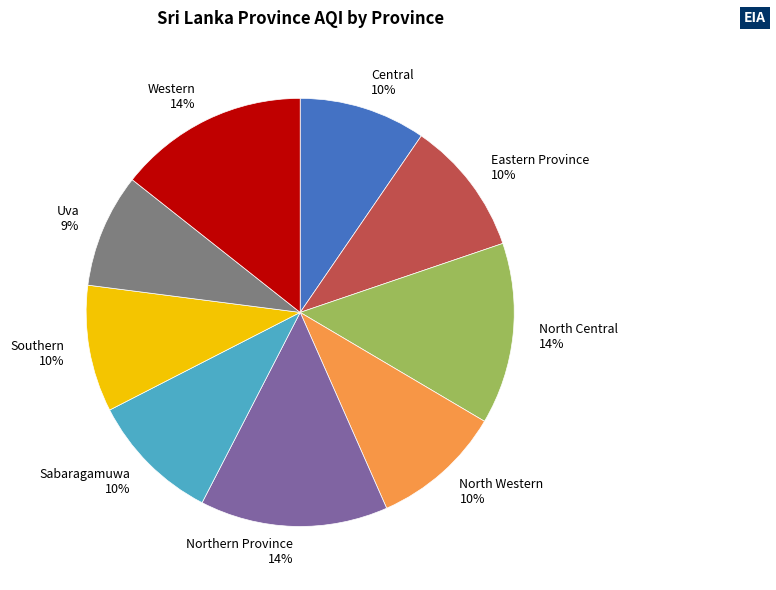

Which has a higher value, North Western or Northern Province?

Northern Province